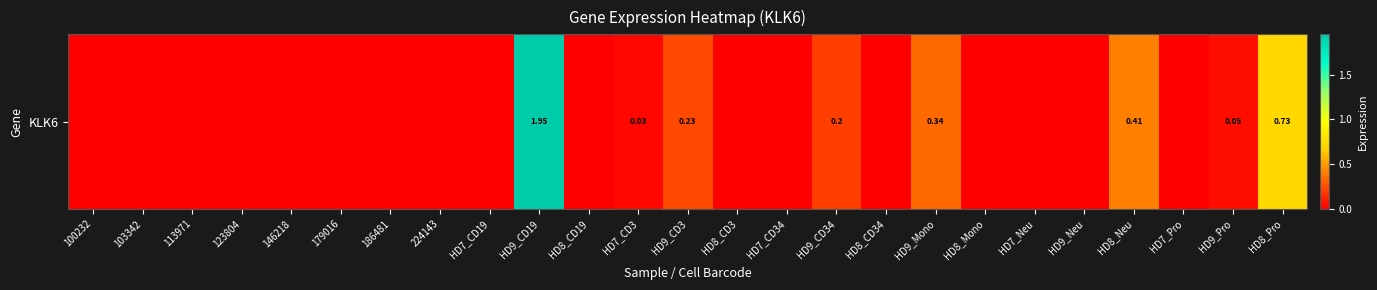

Which label corresponds to the smallest value in the chart?

100232